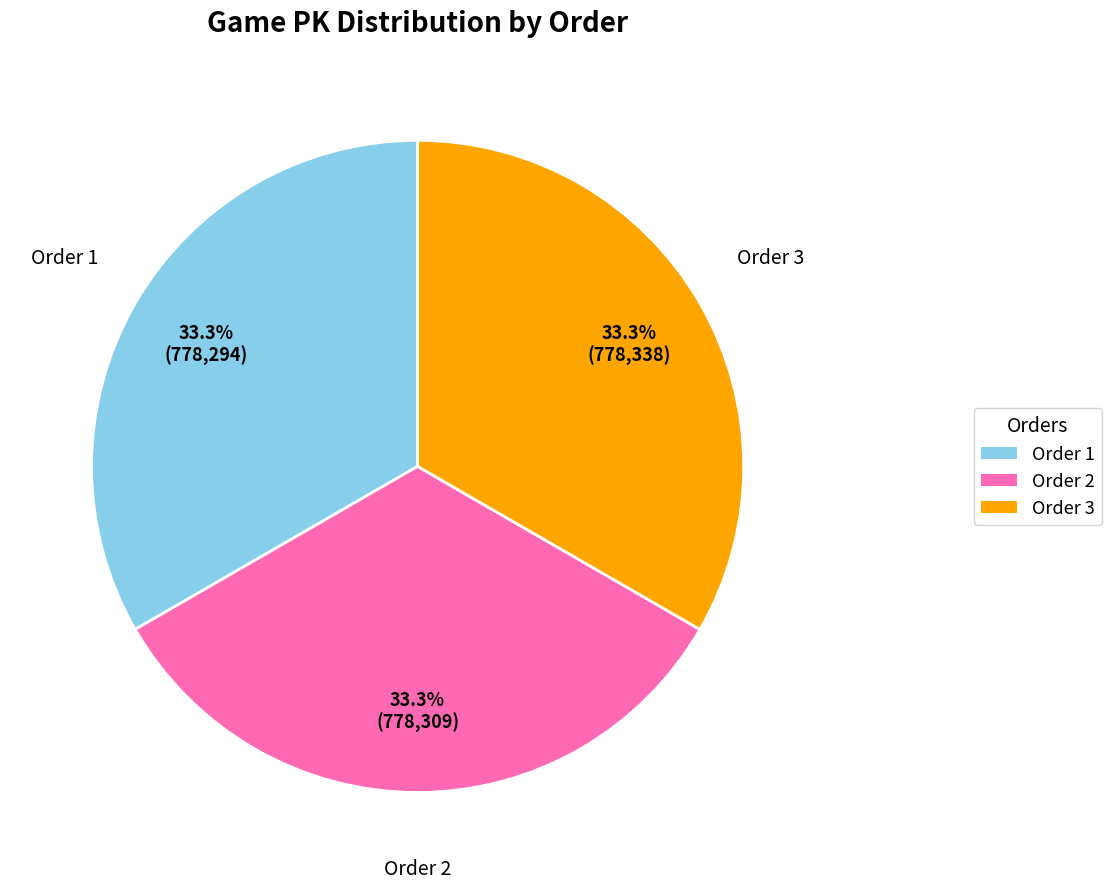

Approximately how many times larger is the value at Order 2 compared to Order 1?

1.0